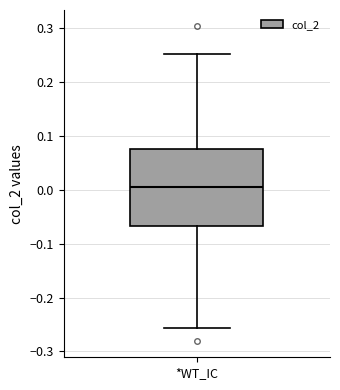

Transcribe this box plot: give where the median line is, the range the box spans, and where the two whiskers end, as read against the y-axis. The values are not printed on the chart, so give them approximately, as read against the axis.

median 0.01, box -0.07 to 0.08, whiskers -0.26 to 0.25